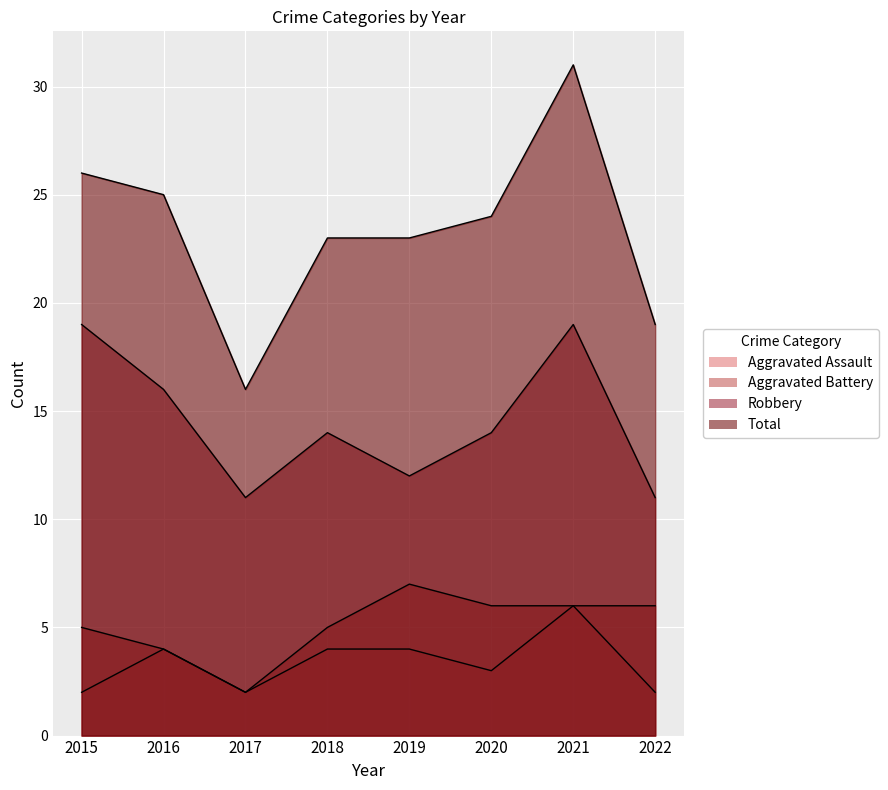

Rank the series by their maximum value, from lowest to highest.

Aggravated Assault, Aggravated Battery, Robbery, Total